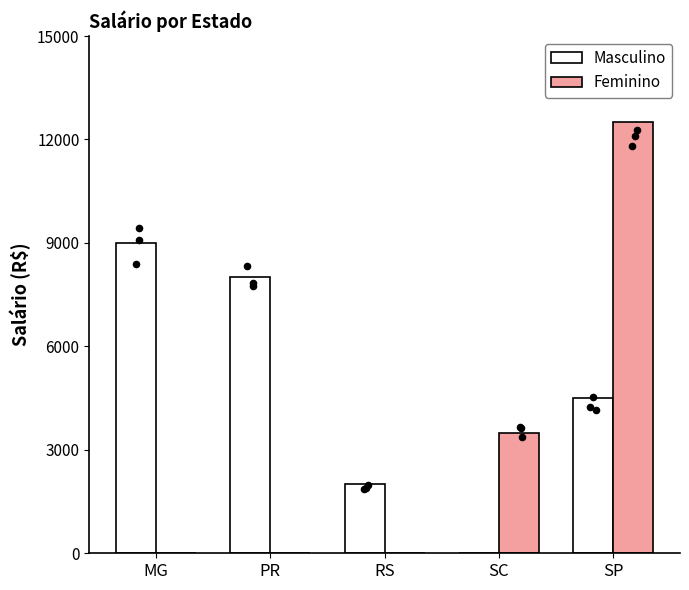

At how many categories does at least one series exceed 6132?

3